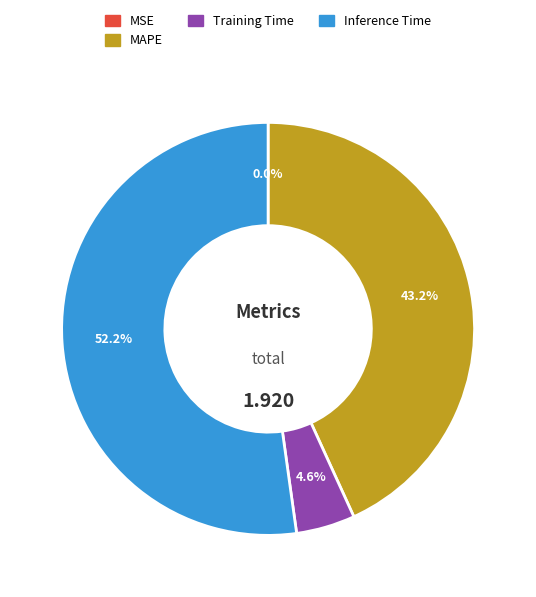

Between Inference Time and Training Time, which is larger?

Inference Time